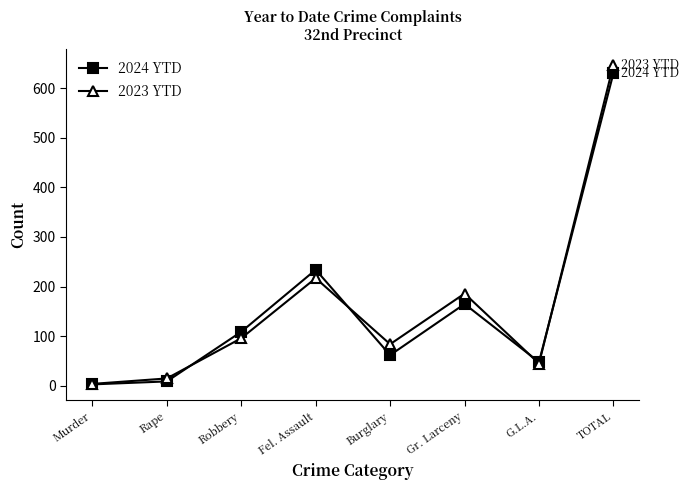

Rank the series by their maximum value, from lowest to highest.

2024 YTD, 2023 YTD